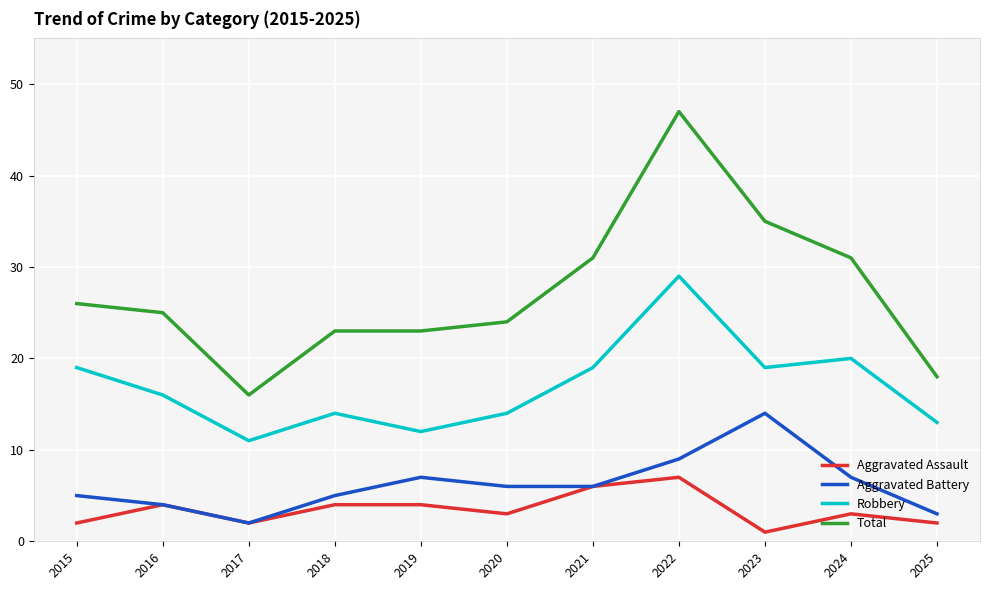

Rank the series by their maximum value, from highest to lowest.

Total, Robbery, Aggravated Battery, Aggravated Assault